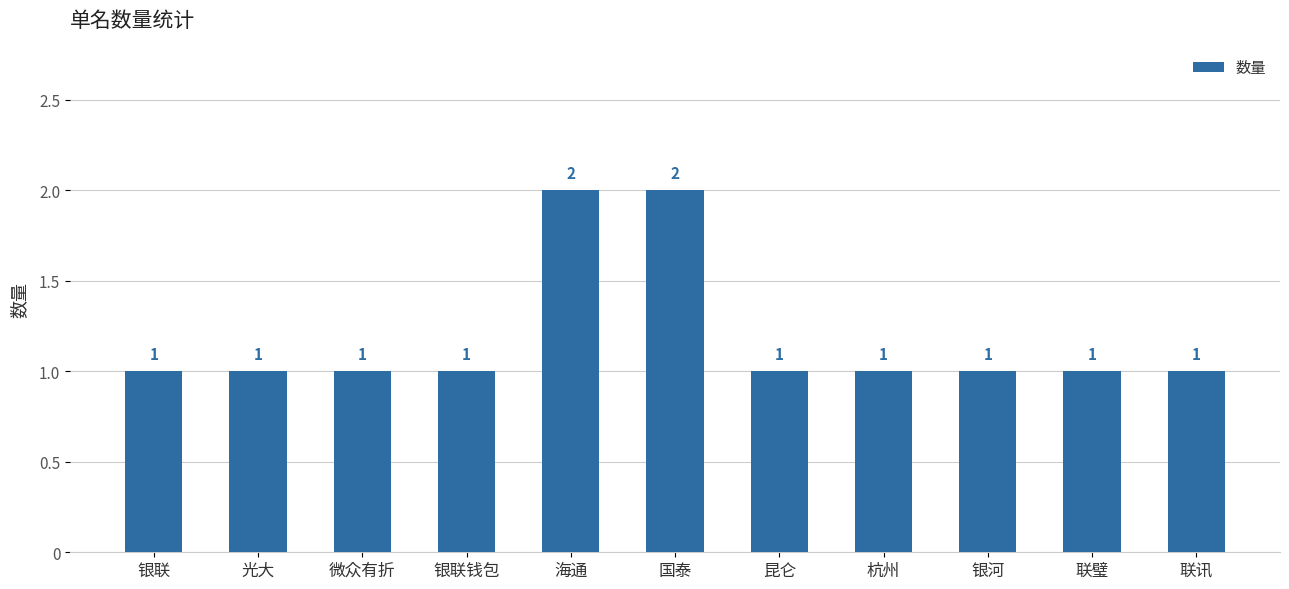

How many distinct data groups are displayed?

1